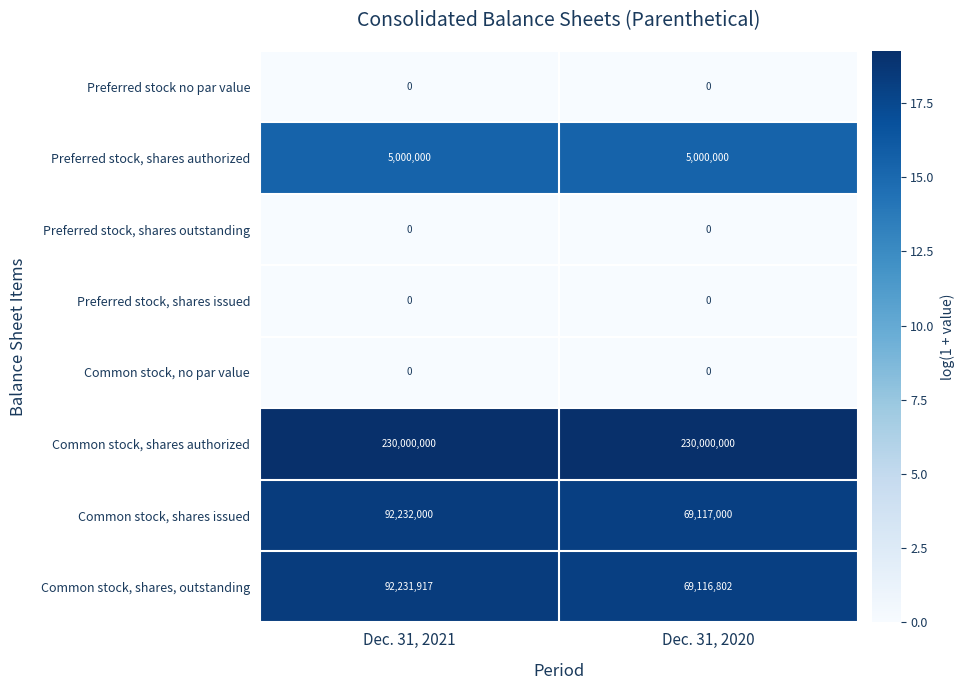

At which category is the sum across all series the highest?

Dec. 31, 2021